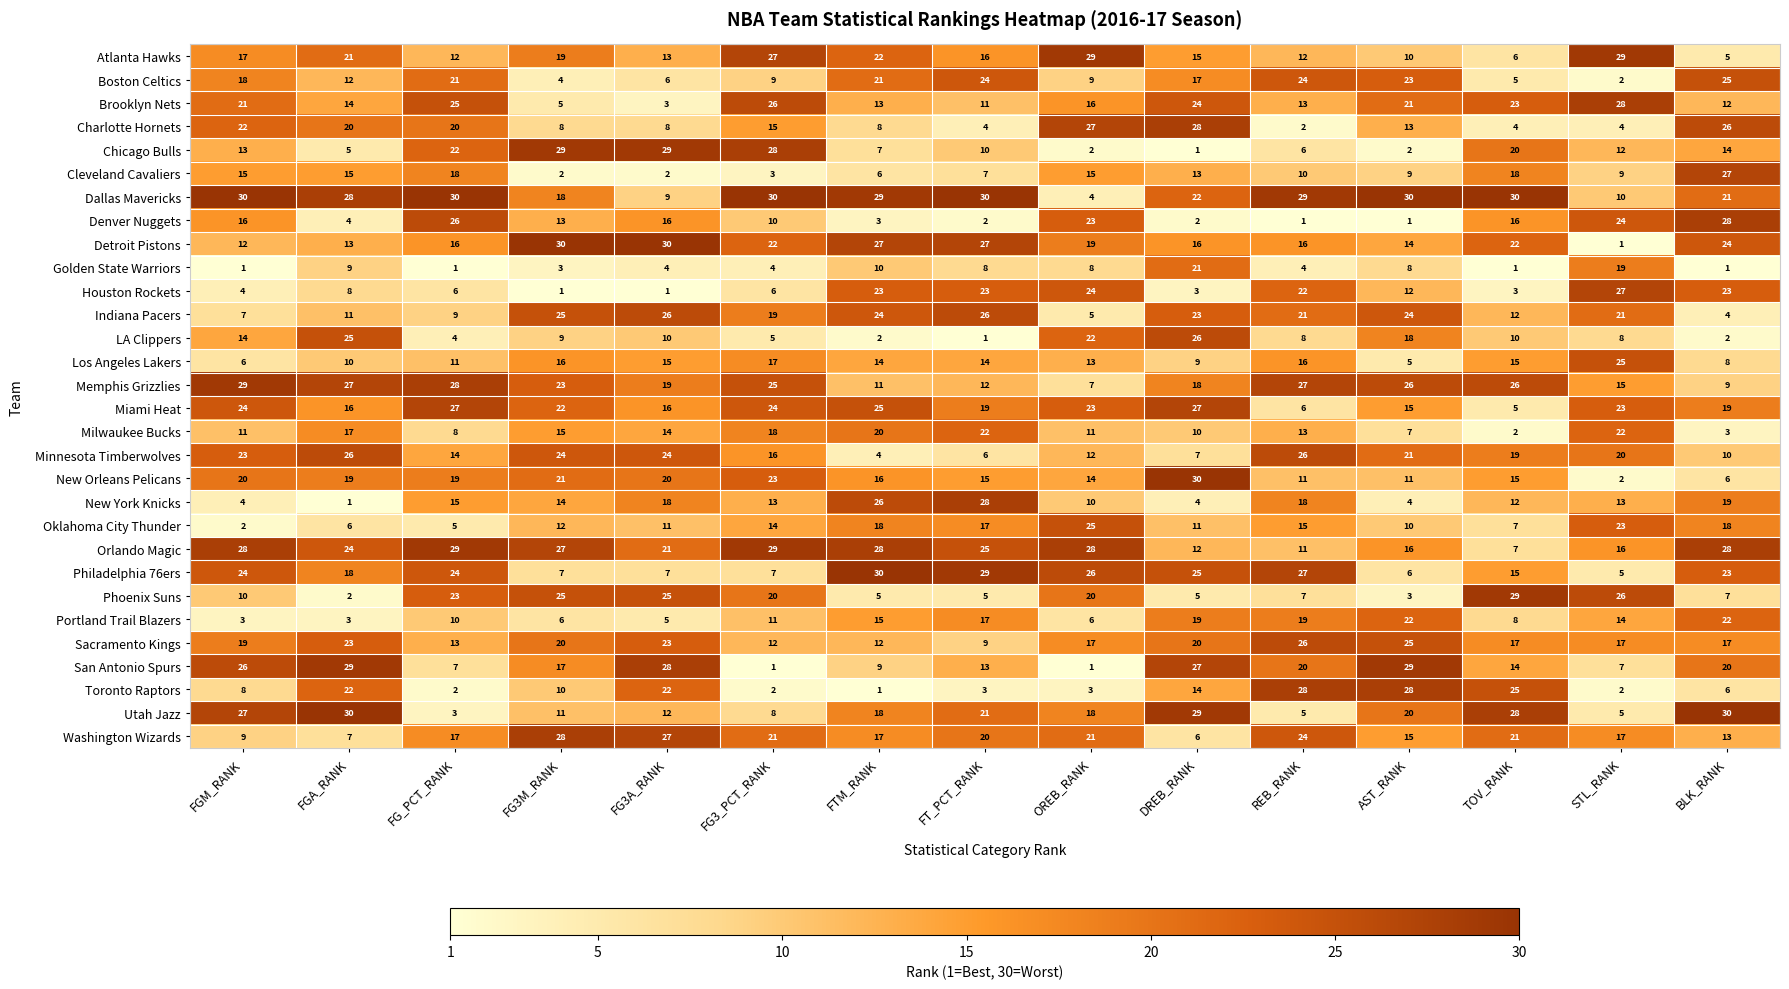

Which series changed the most between FT_PCT_RANK and OREB_RANK?

Dallas Mavericks